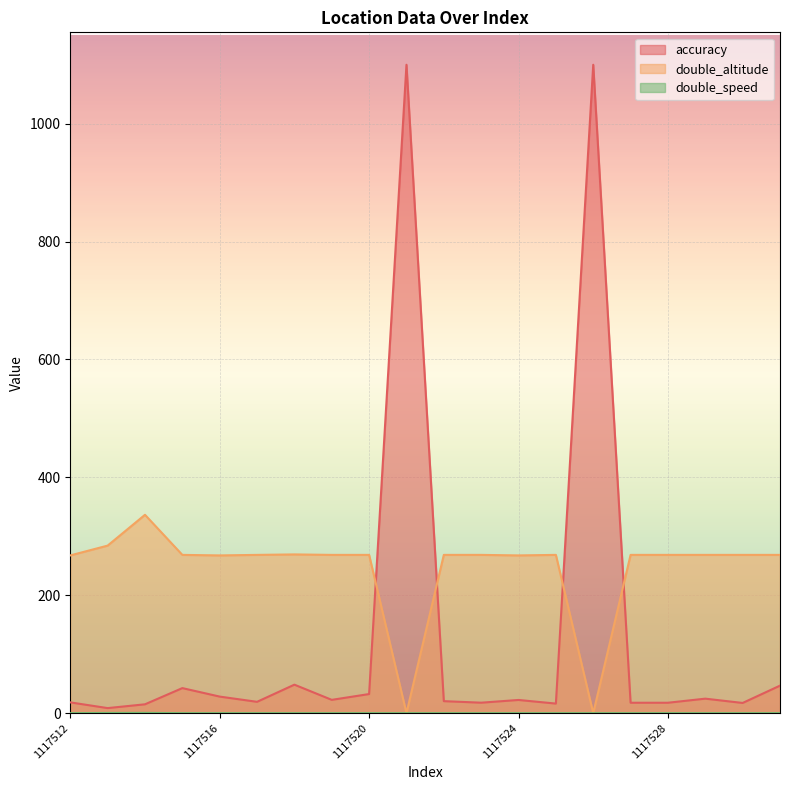

Reading left to right, list all the values displayed in this chart.

accuracy: 18.3	8.6	15.0	42.5	28.1	19.2	48.3	22.6	32.4	1100.0	20.4	17.8	22.4	16.2	1100.0	17.7	17.7	24.6	17.3	46.7
double_altitude: 267.6	284.2	336.5	268.5	267.6	268.5	269.3	268.5	268.5	0.0	268.5	268.5	267.6	268.5	0.0	268.5	268.5	268.5	268.5	268.5
double_speed: 0.0	0.3	0.4	0.0	0.0	0.0	0.0	0.0	0.0	0.0	0.0	0.0	0.0	0.0	0.0	0.0	0.0	0.0	0.0	0.0